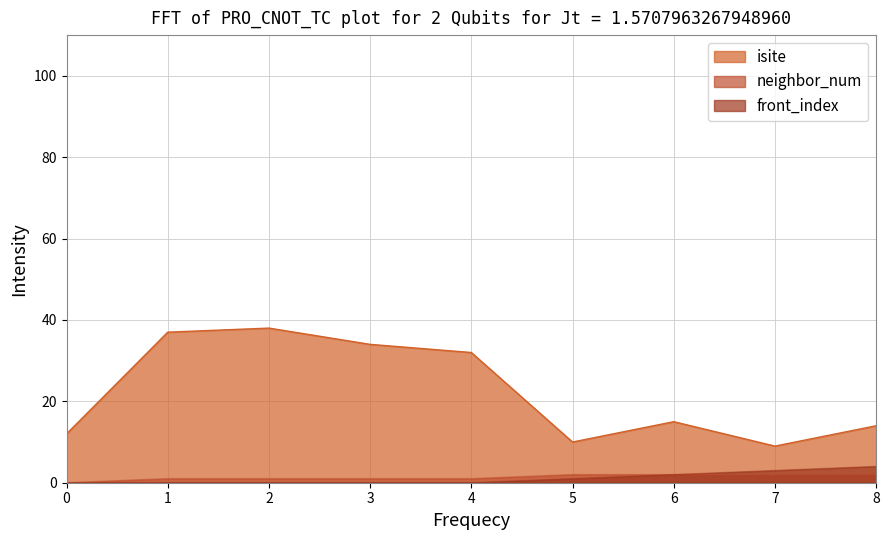

What is the sum of the isite values at 6 and 8?

29